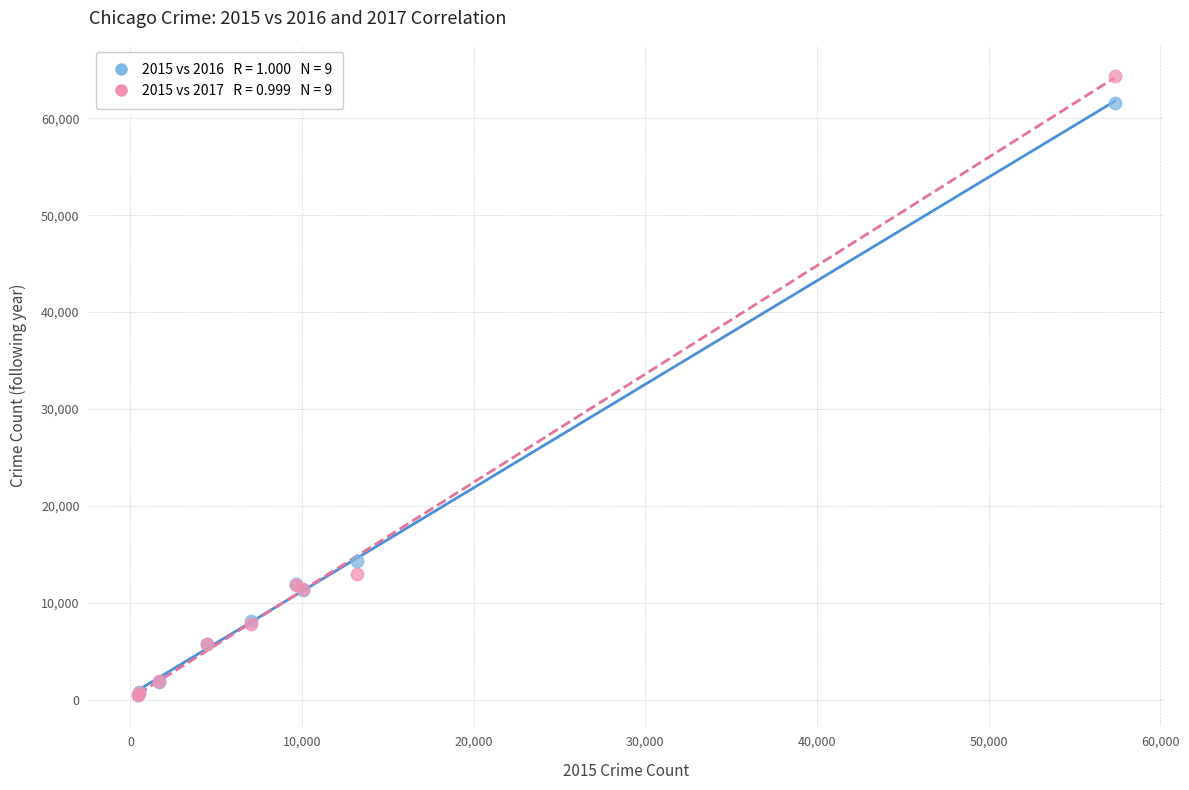

Across all series, what Y value is closest to 32412?

14289